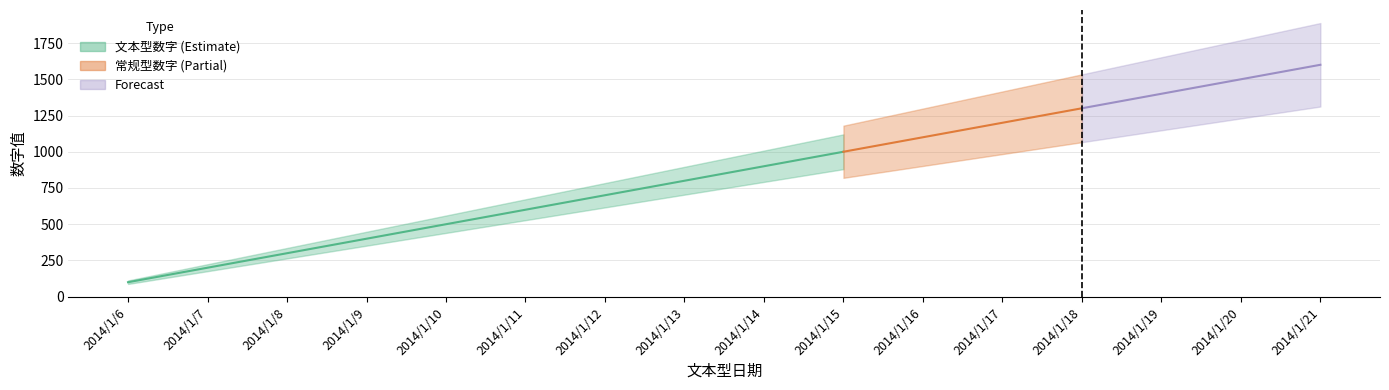

Does the chart have visible grid lines?

Yes